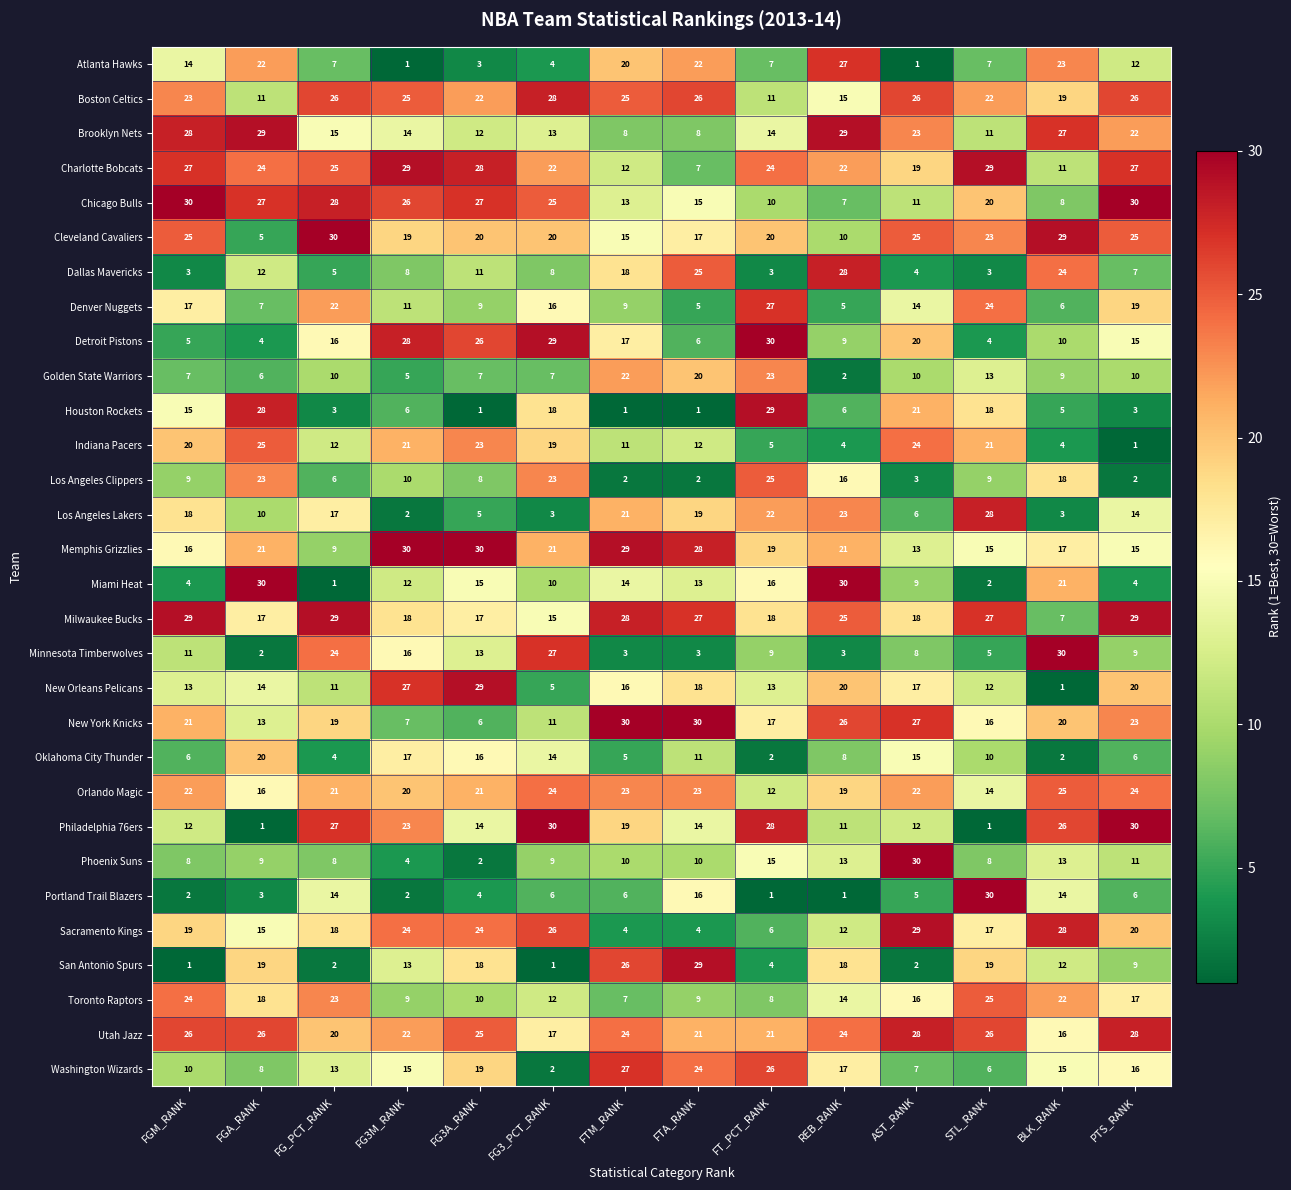

True or false: New York Knicks has a value of 9 at FG3M_RANK.

False